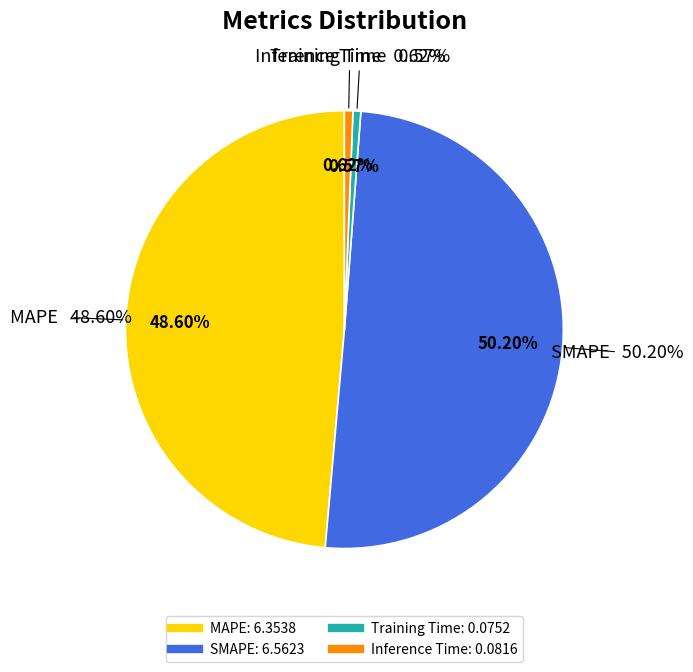

How much of the chart is everything except Training Time?

99.4%